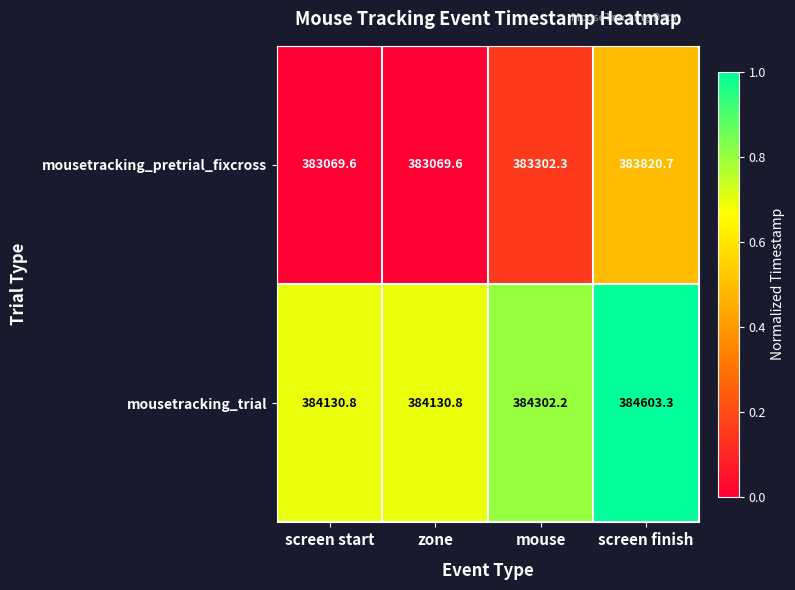

How many data points does each series have?

4